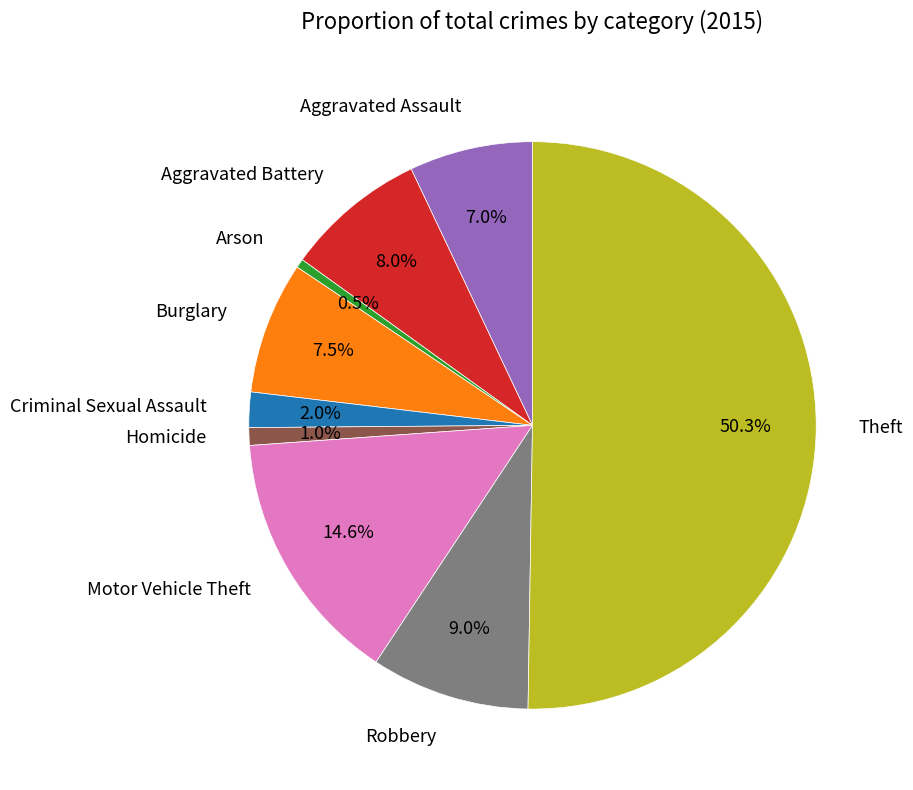

To the nearest percent, what is the combined percentage of Motor Vehicle Theft and Arson?

15%